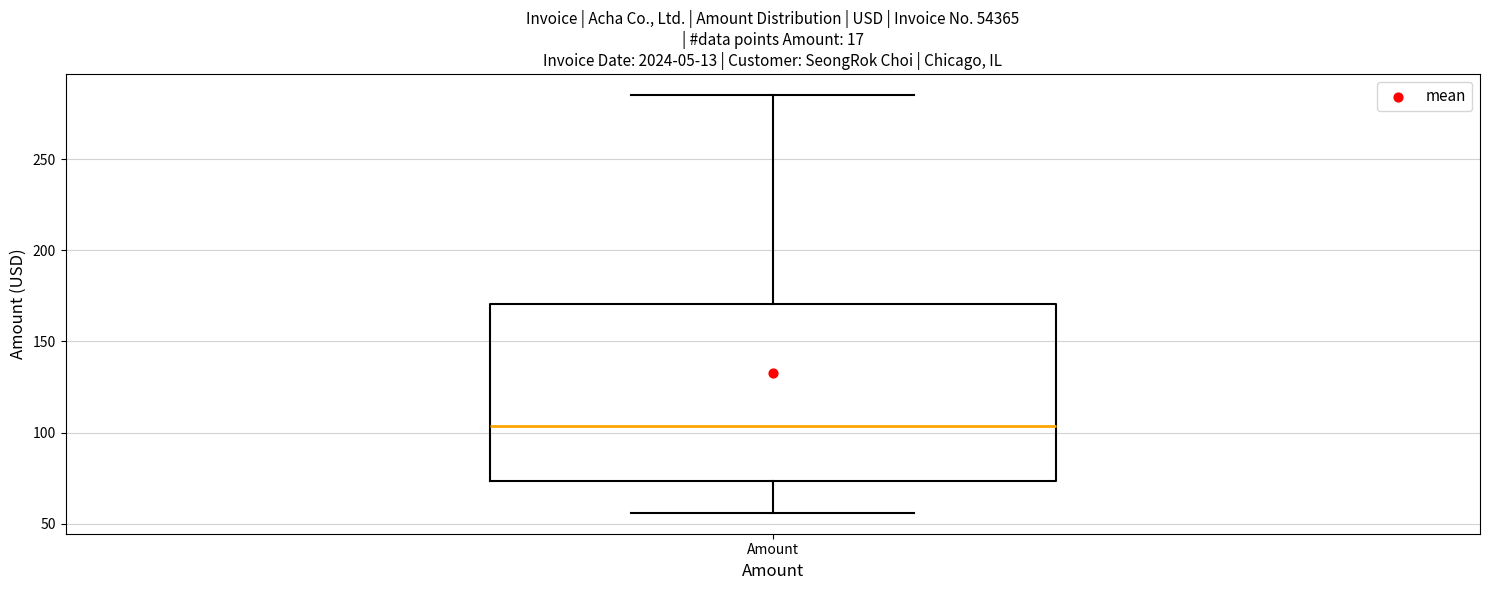

Where does the median line of the box for Amount sit on the y-axis? The values are not printed on the chart, so give them approximately, as read against the axis.

105